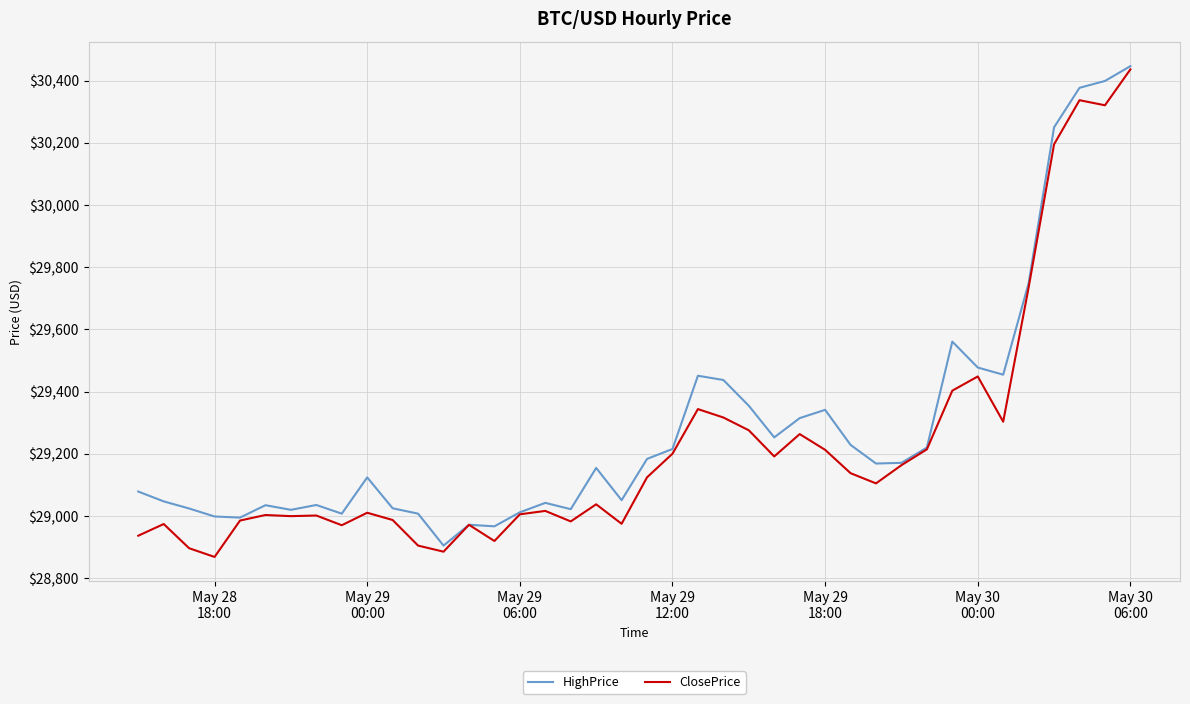

Which series has the widest spread of values?

ClosePrice